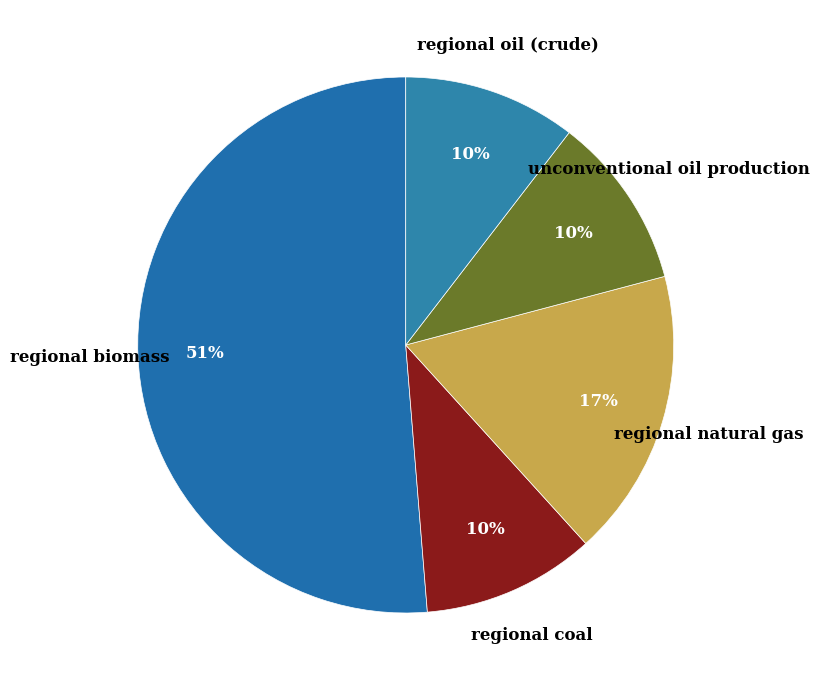

Which slice is the largest?

regional biomass